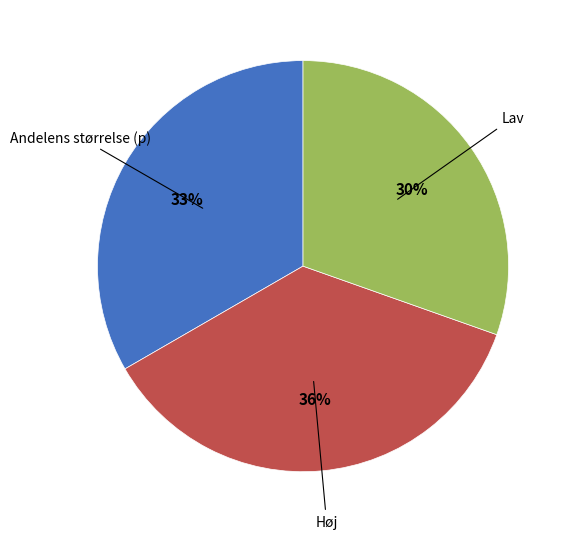

Is there any slice that represents more than half of the pie?

No